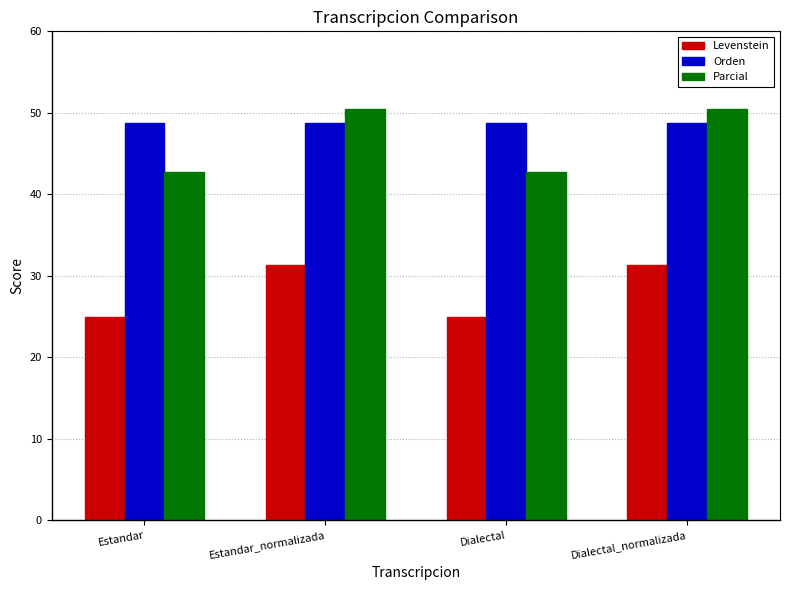

Which series has the widest spread of values?

Parcial